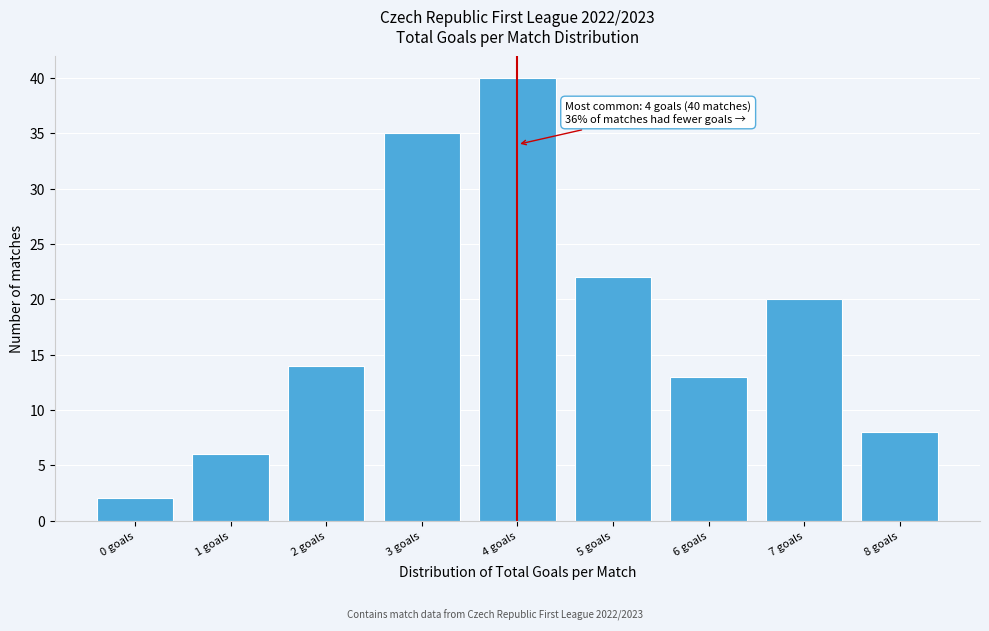

Reading left to right, list all the values displayed in this chart.

0 goals=2	1 goals=6	2 goals=14	3 goals=35	4 goals=40	5 goals=22	6 goals=13	7 goals=20	8 goals=8